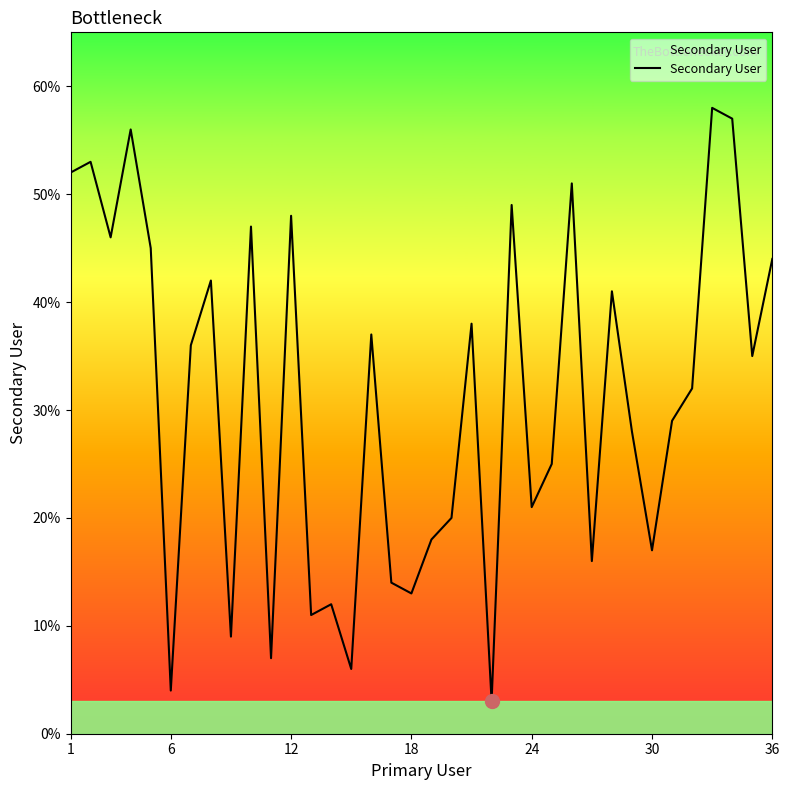

What is the minimum value shown in the chart?

3